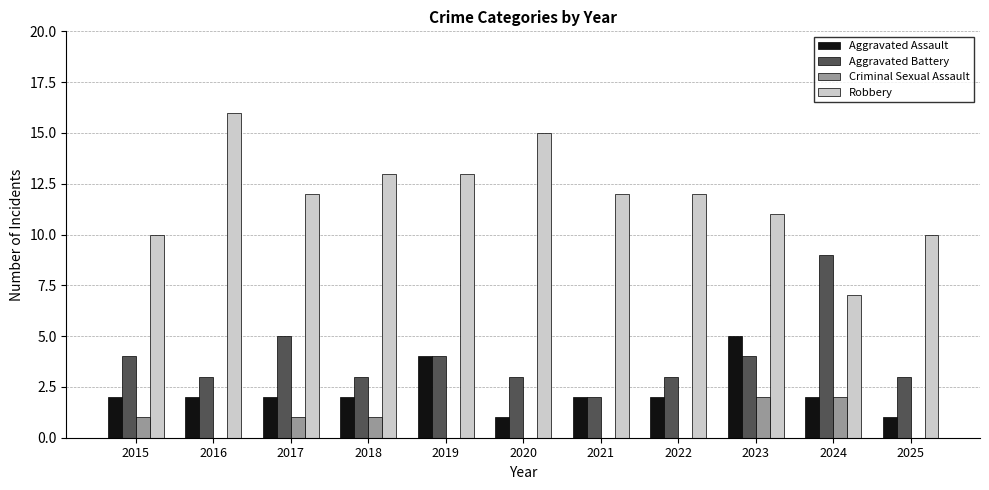

Where does the Aggravated Battery series first go above 3?

2015